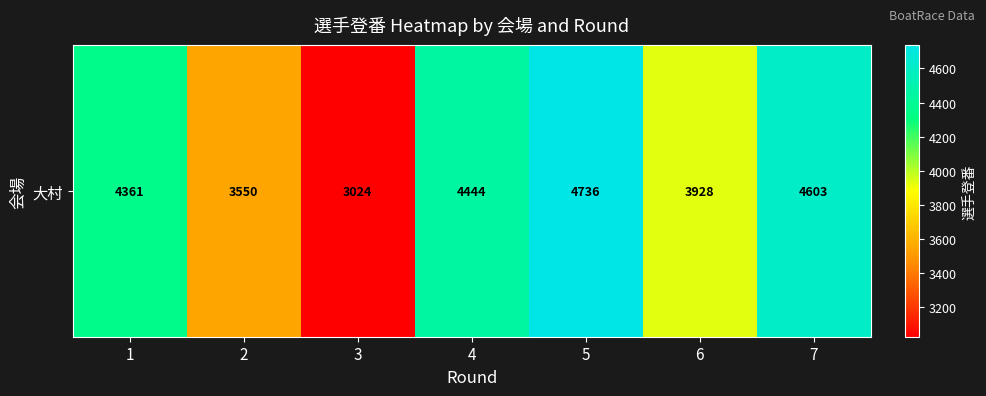

What is the difference between the values at 2 and 3?

526